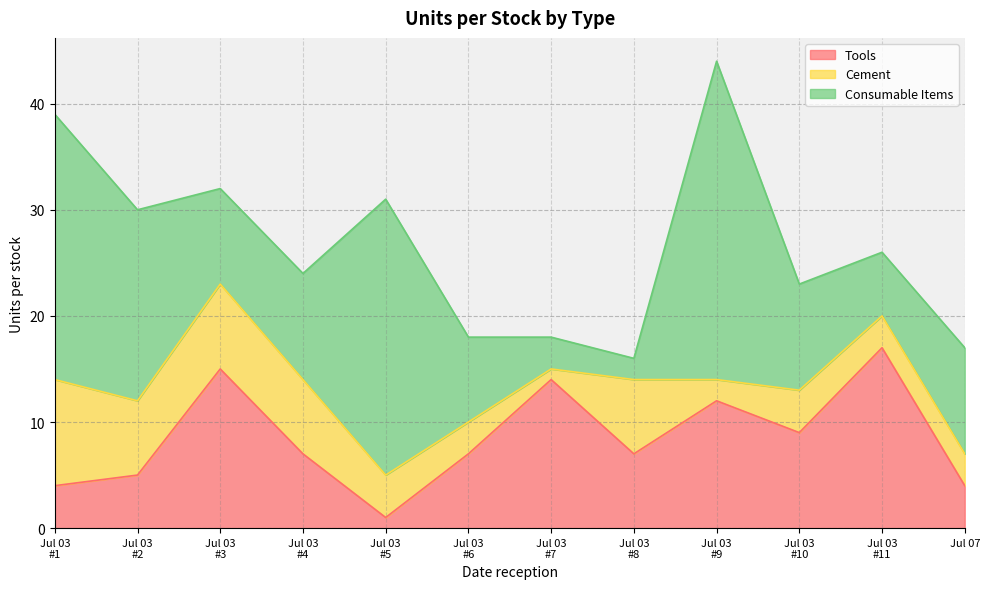

Is it true that Tools equals 15 at 2023-07-03-10?

False